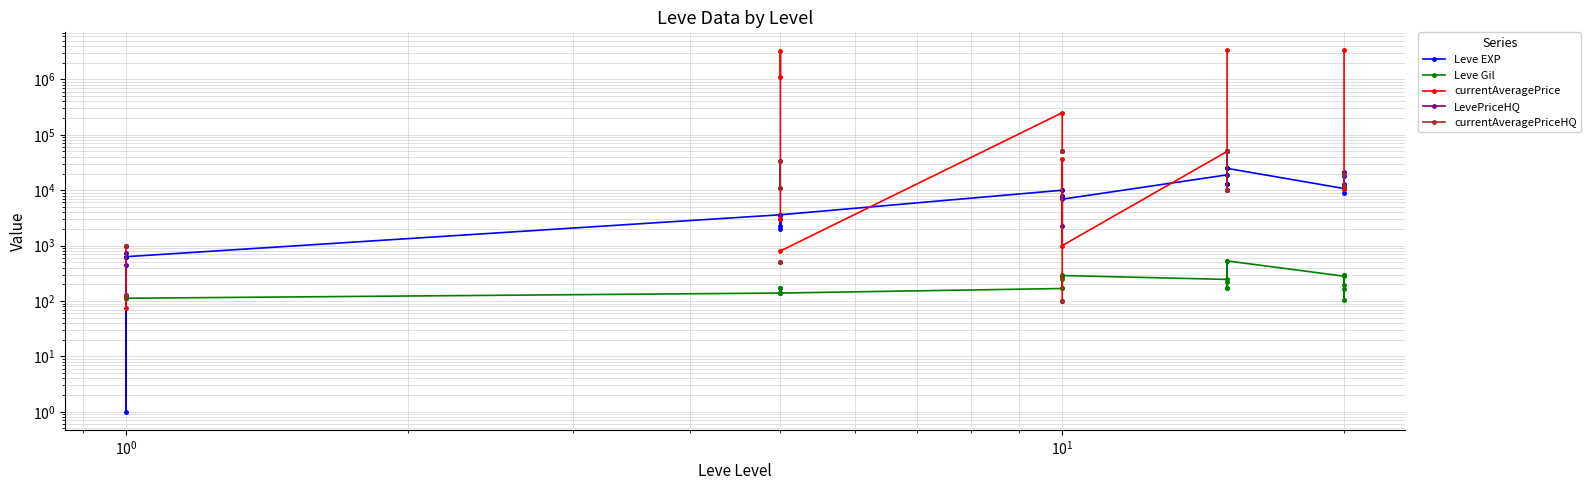

What is the minimum value for currentAveragePrice?

74.0